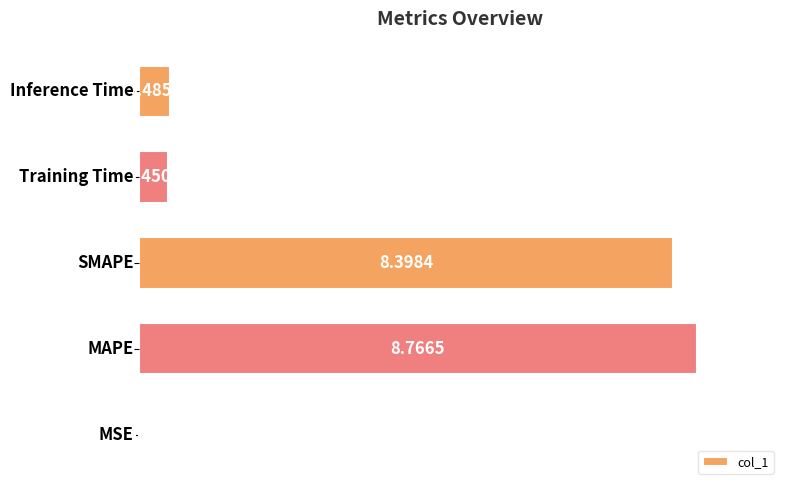

What is the average value?

3.6